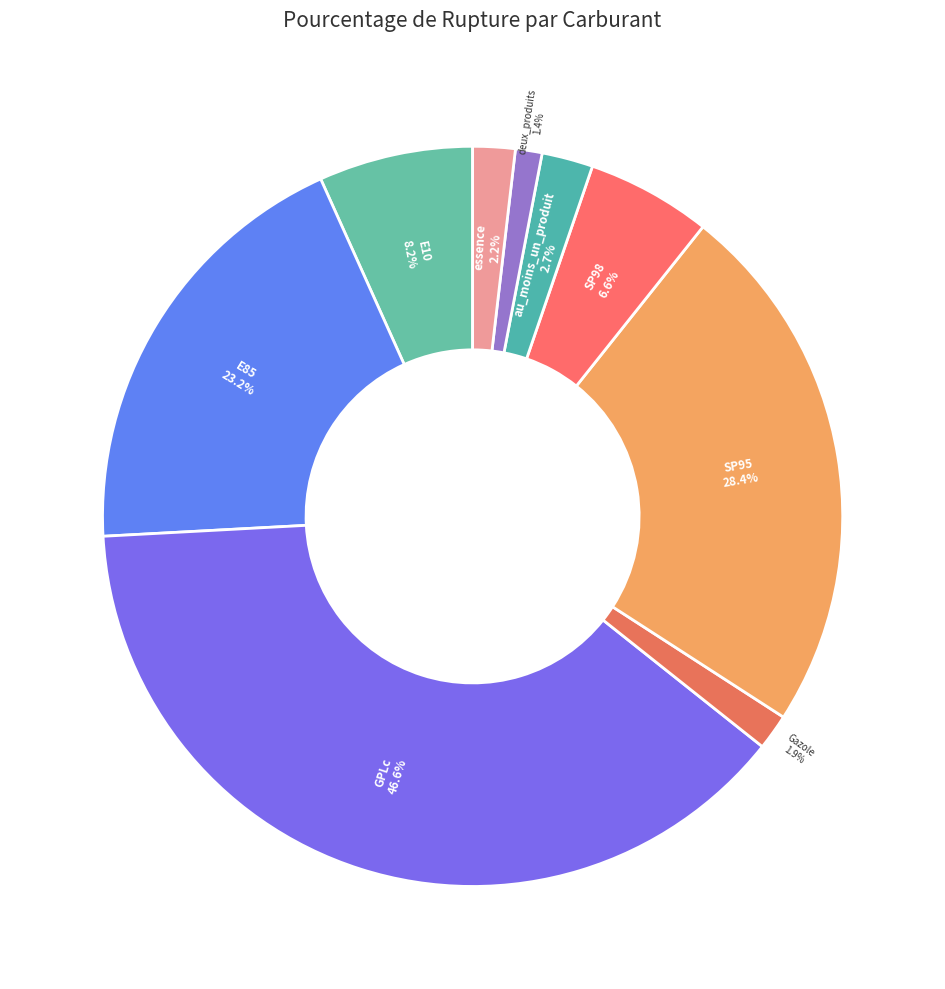

What is the ratio of the value at au_moins_un_produit to the value at essence?

1.2